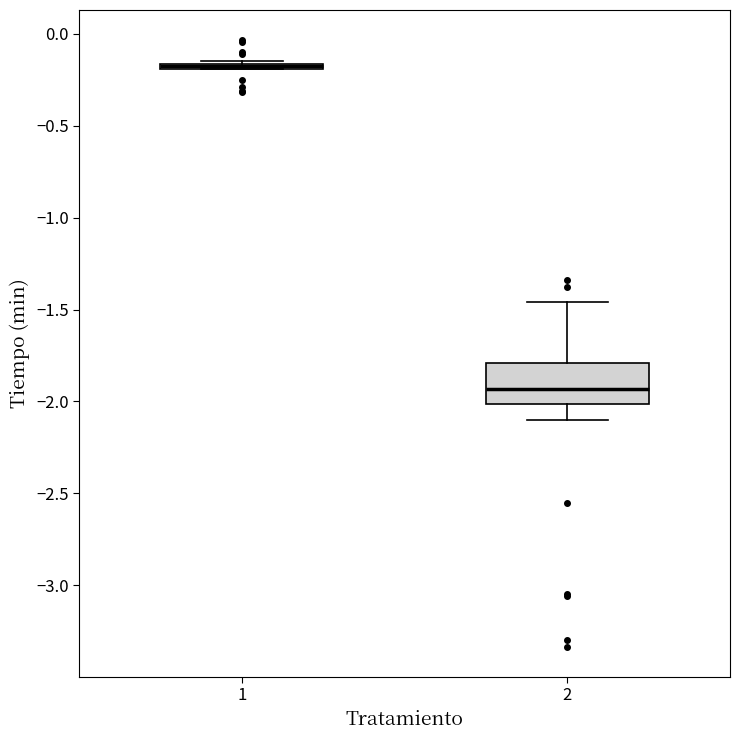

Comparing the boxes themselves (not the whiskers), which one is the tallest?

2